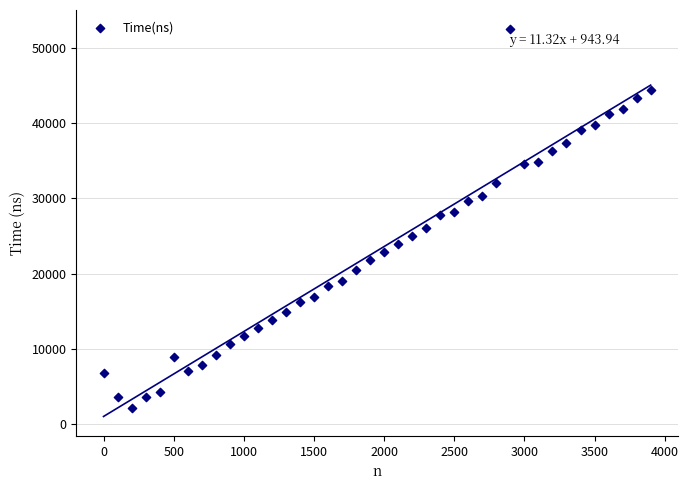

What is the range of Y values (max minus min)?

50425